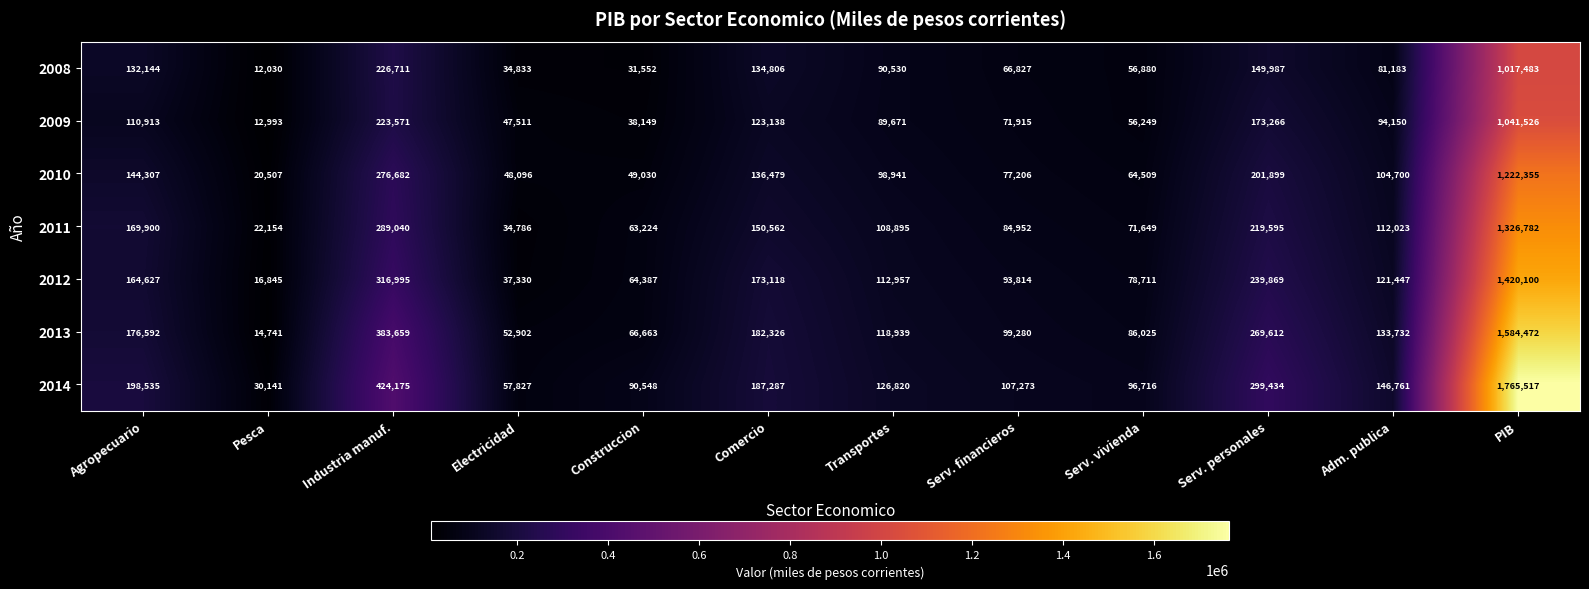

True or false: 2008 has a value of 1819683 at PIB.

False